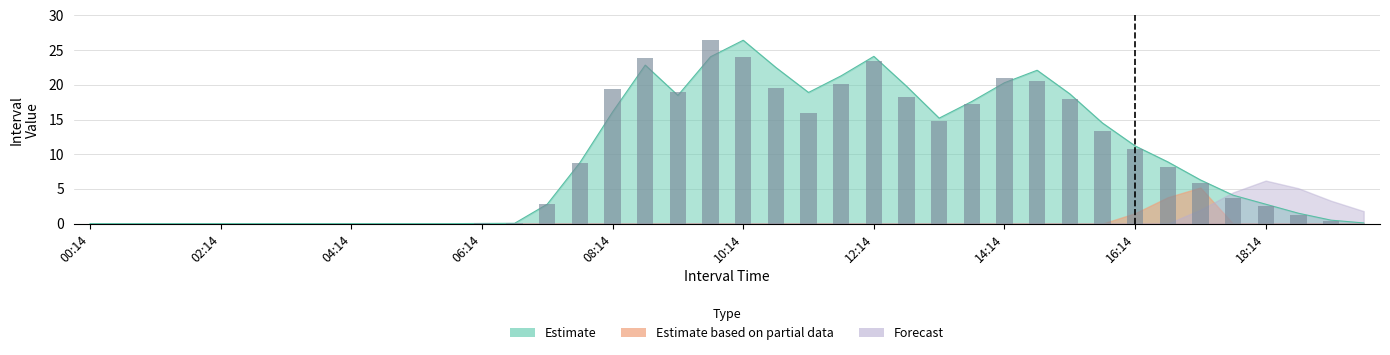

What is the difference between the maximum and second lowest values in the Forecast series?

6.2